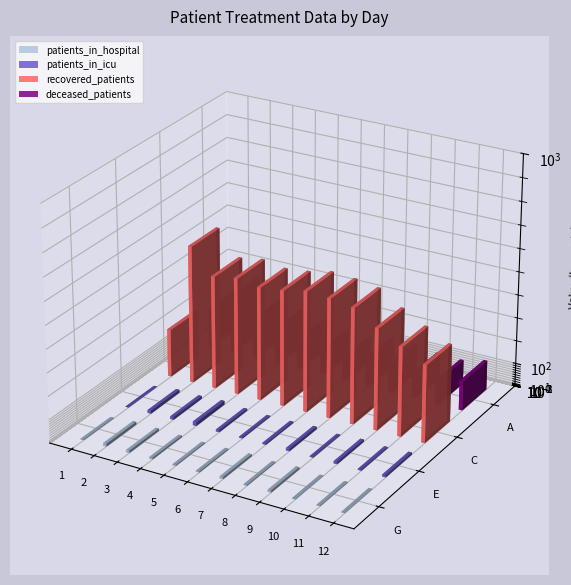

What are all the series names shown in the legend?

patients_in_hospital, patients_in_icu, recovered_patients, deceased_patients